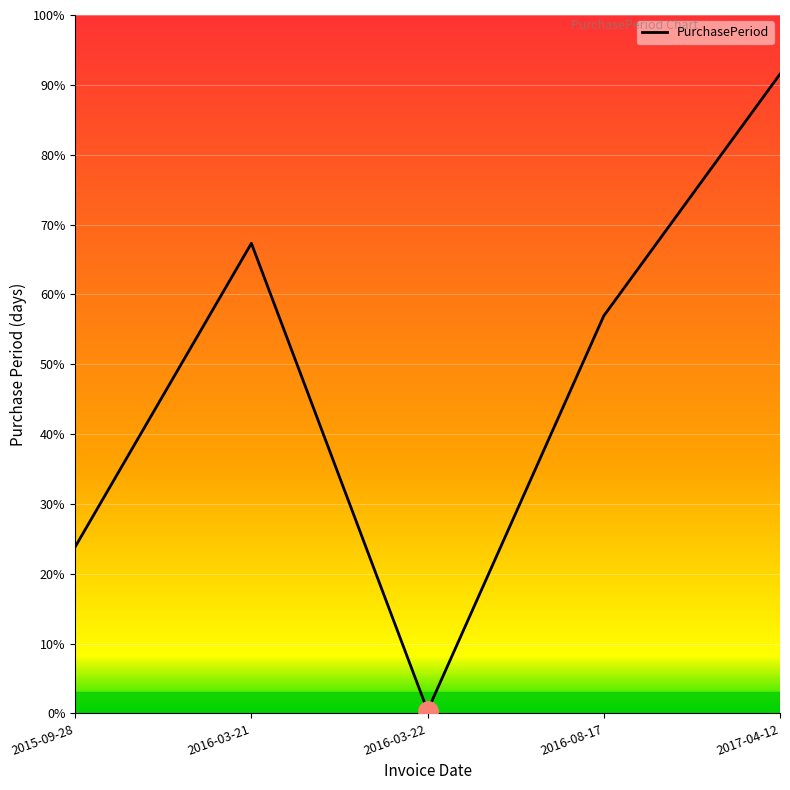

True or false: the data shows 1 at 2016-03-22.

True